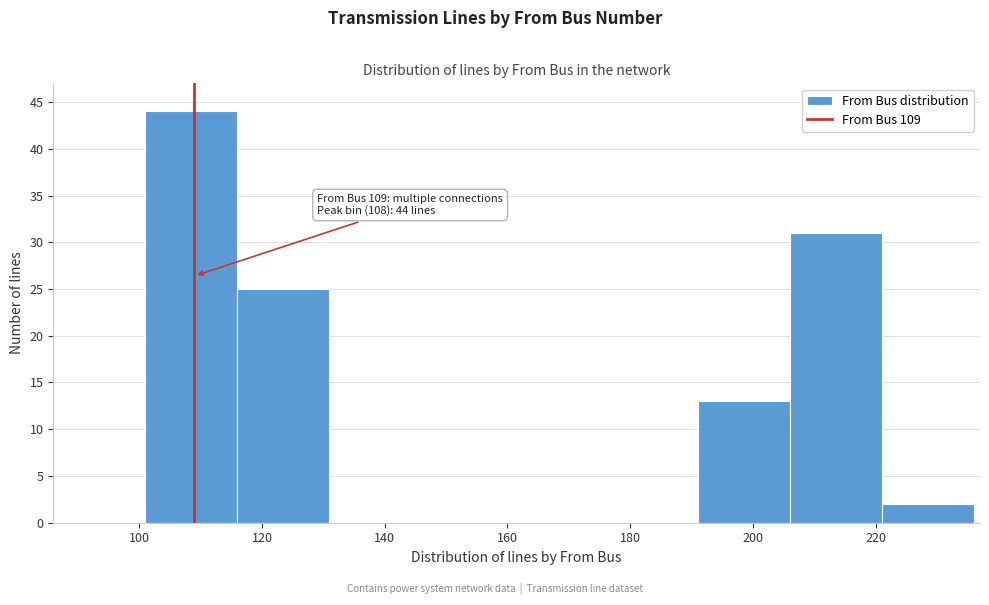

Over which range of the x-axis is the bar tallest?

101 to 116